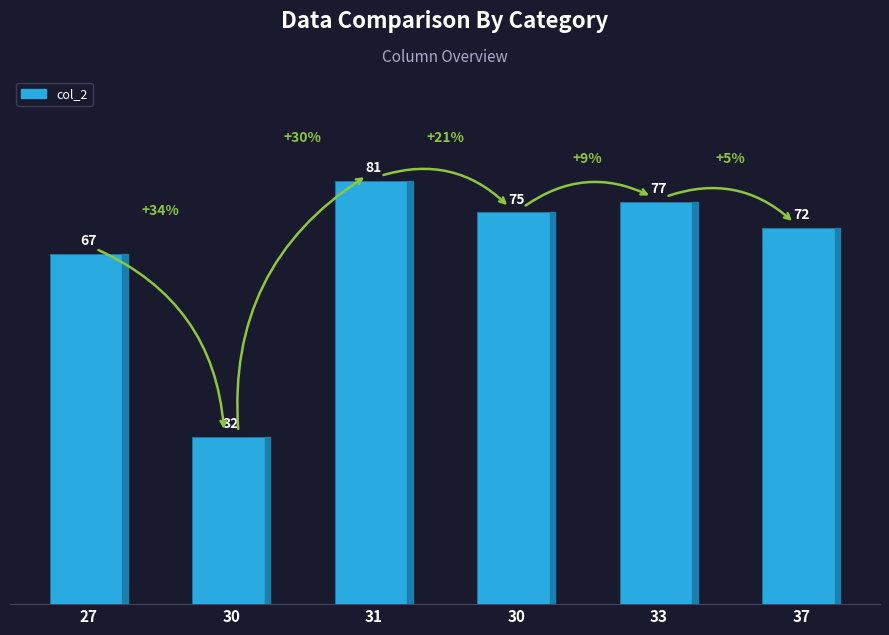

How many bars are there in total?

6